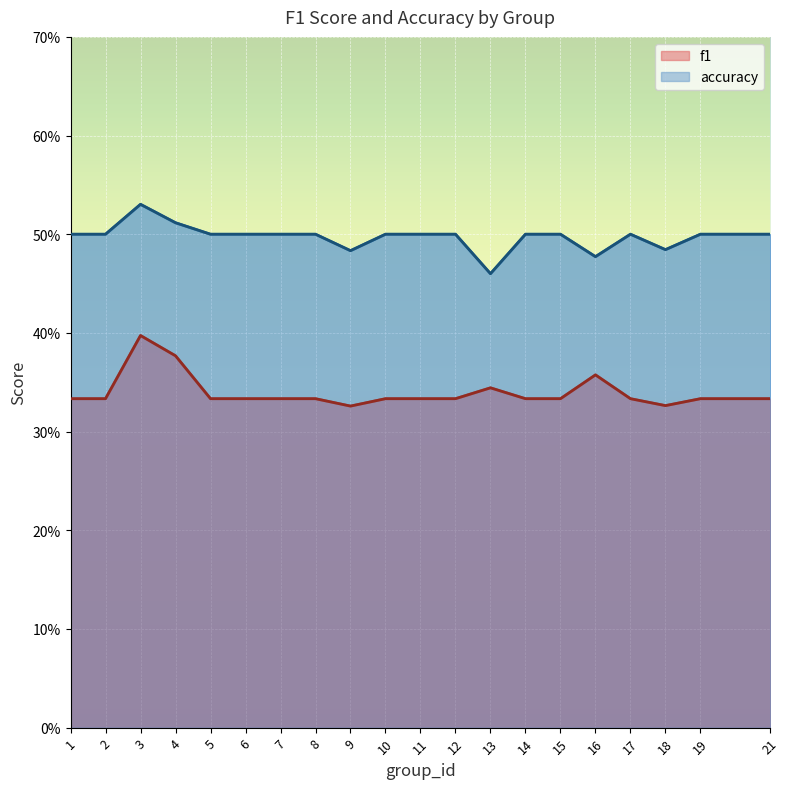

Does the chart display data point markers on the line(s)?

No